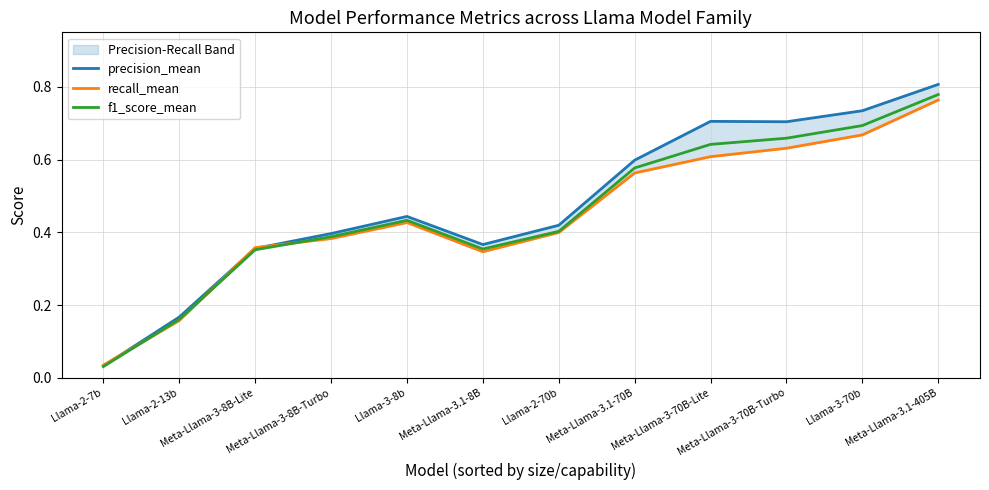

Does the chart have visible grid lines?

Yes